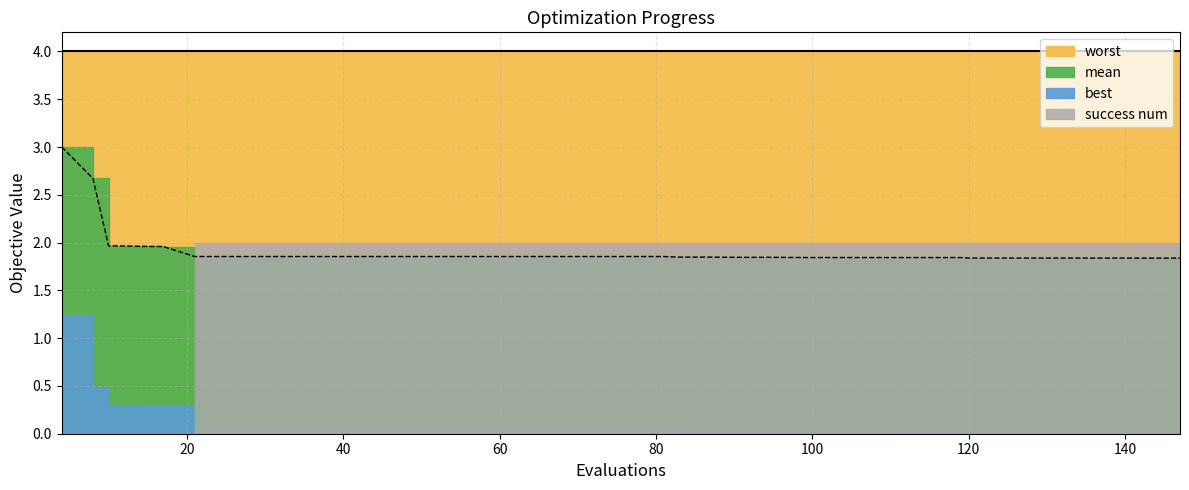

List the labels in order of success num value, smallest first.

4, 8, 10, 12, 14, 17, 21, 25, 29, 33, 37, 41, 45, 49, 53, 57, 61, 65, 69, 73, 77, 81, 83, 87, 91, 95, 99, 103, 107, 111, 115, 119, 120, 124, 128, 132, 136, 140, 143, 147